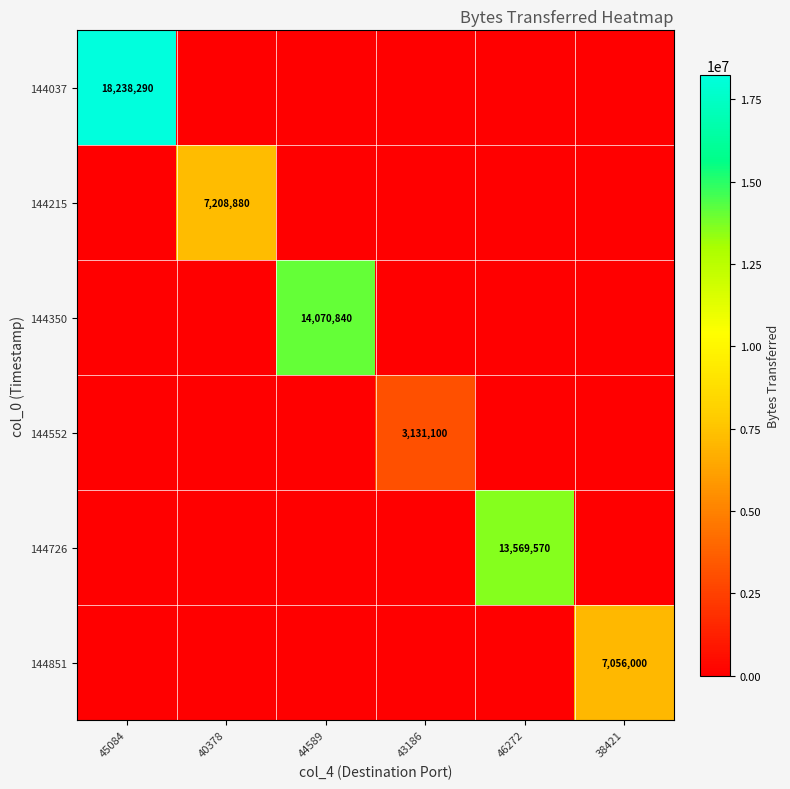

The 144037 series shows 8525163 at 45084. True or false?

False